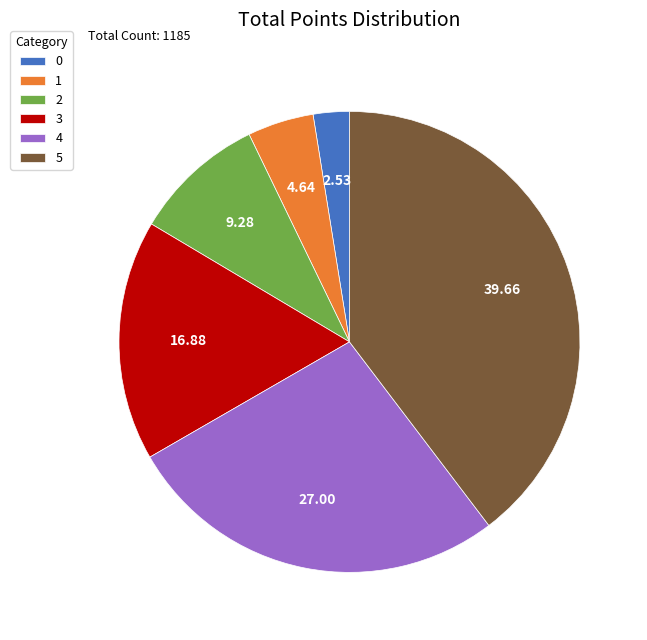

Rank the categories by value from lowest to highest.

0, 1, 2, 3, 4, 5